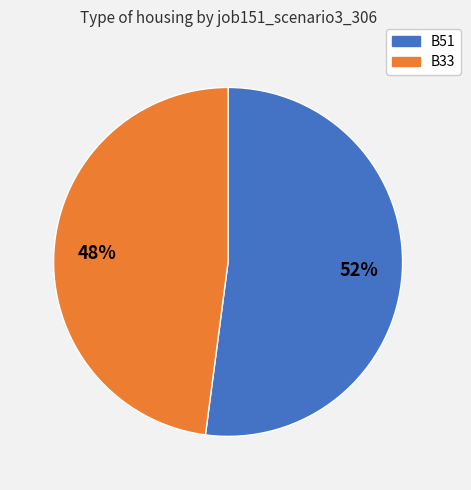

How many slices are in this pie chart?

2